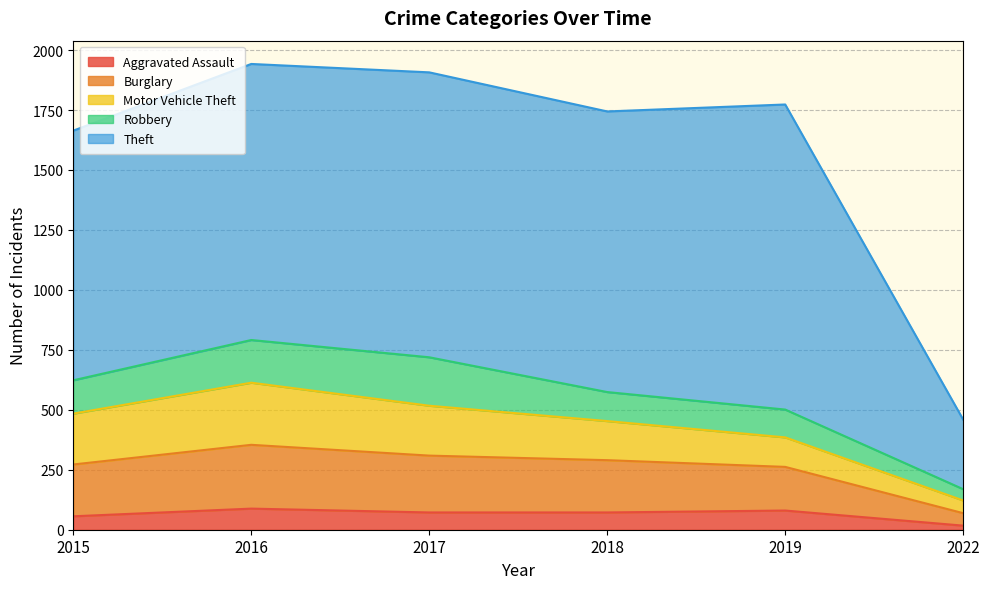

True or false: Burglary and Theft cross at least once.

False